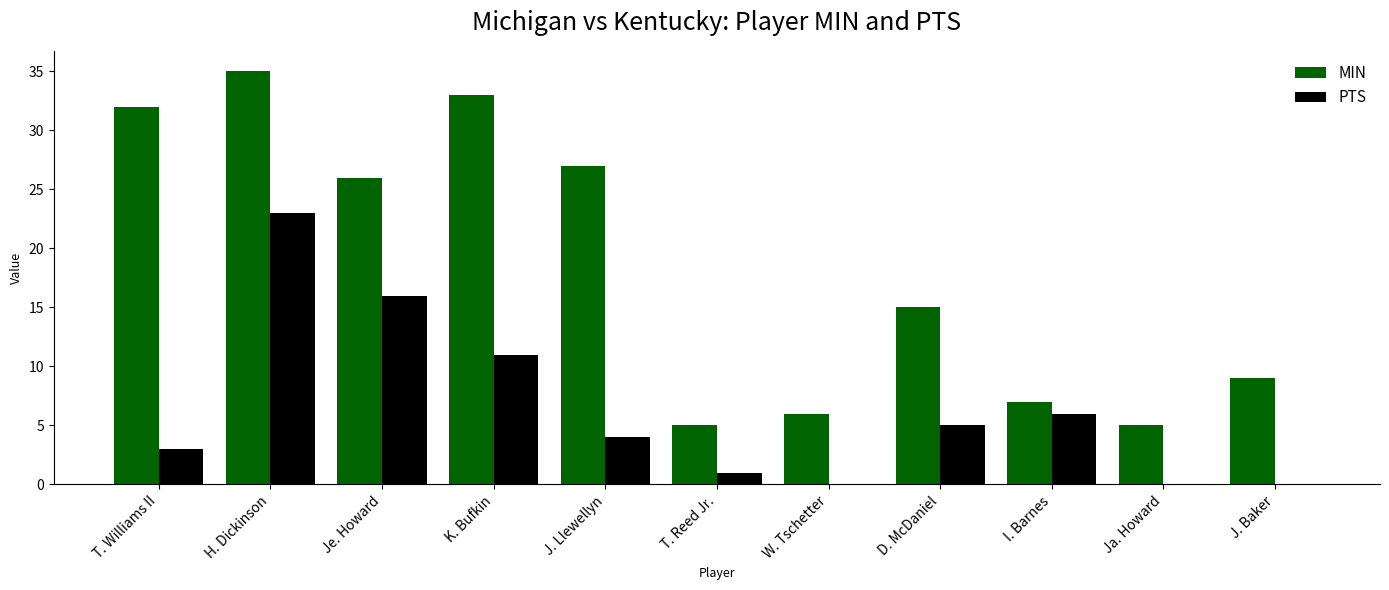

What is the sum of the MIN values at W. Tschetter and H. Dickinson?

41